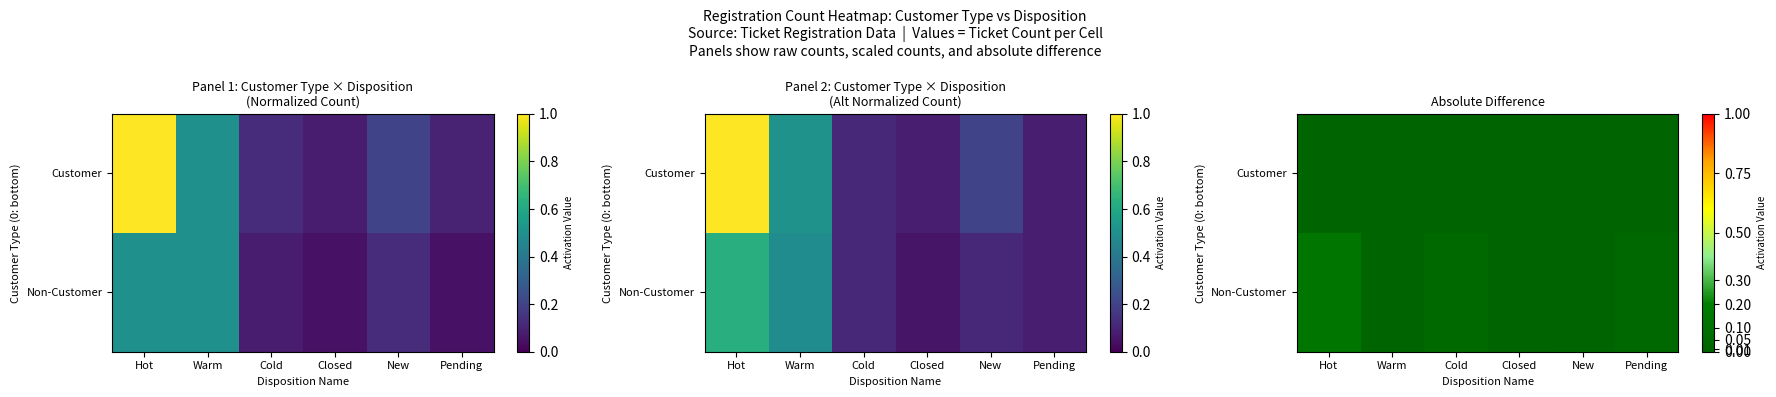

Is it true that Customer equals 0.0 at Closed?

False